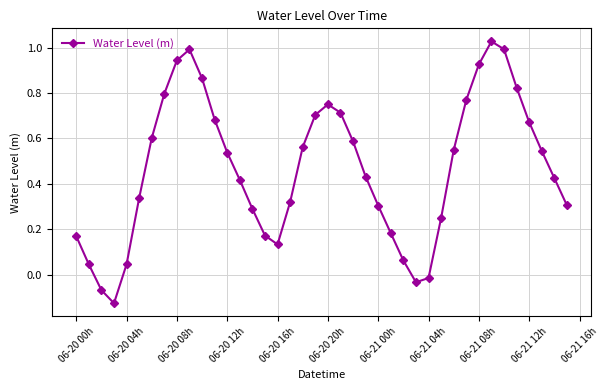

How many interior local peaks (higher than both neighbors) does the data have?

3